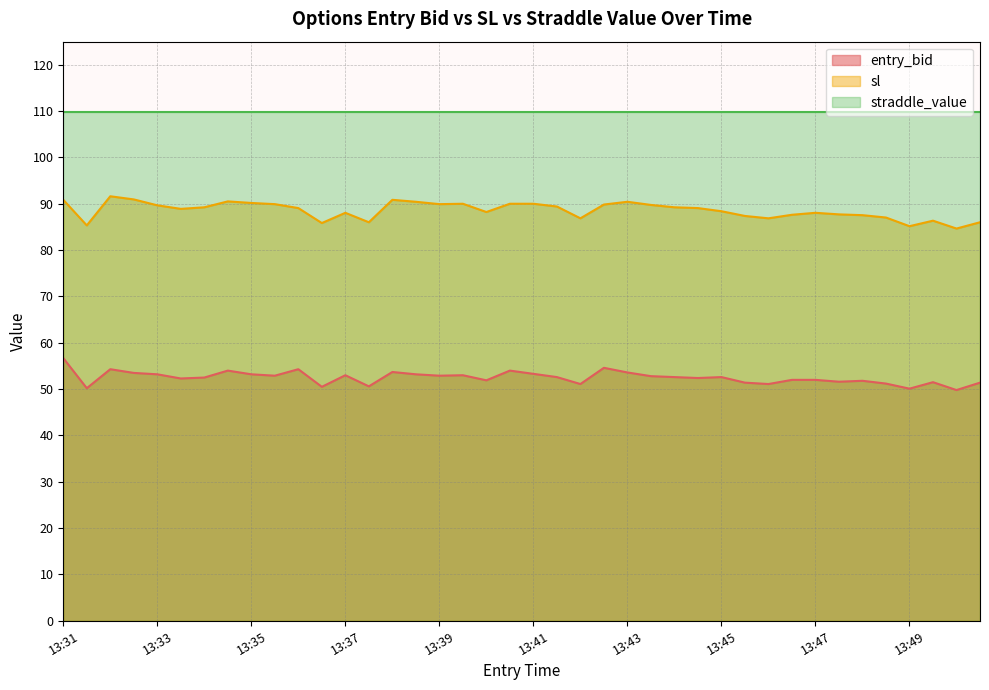

List the series in order of their peak value, highest first.

straddle_value, sl, entry_bid